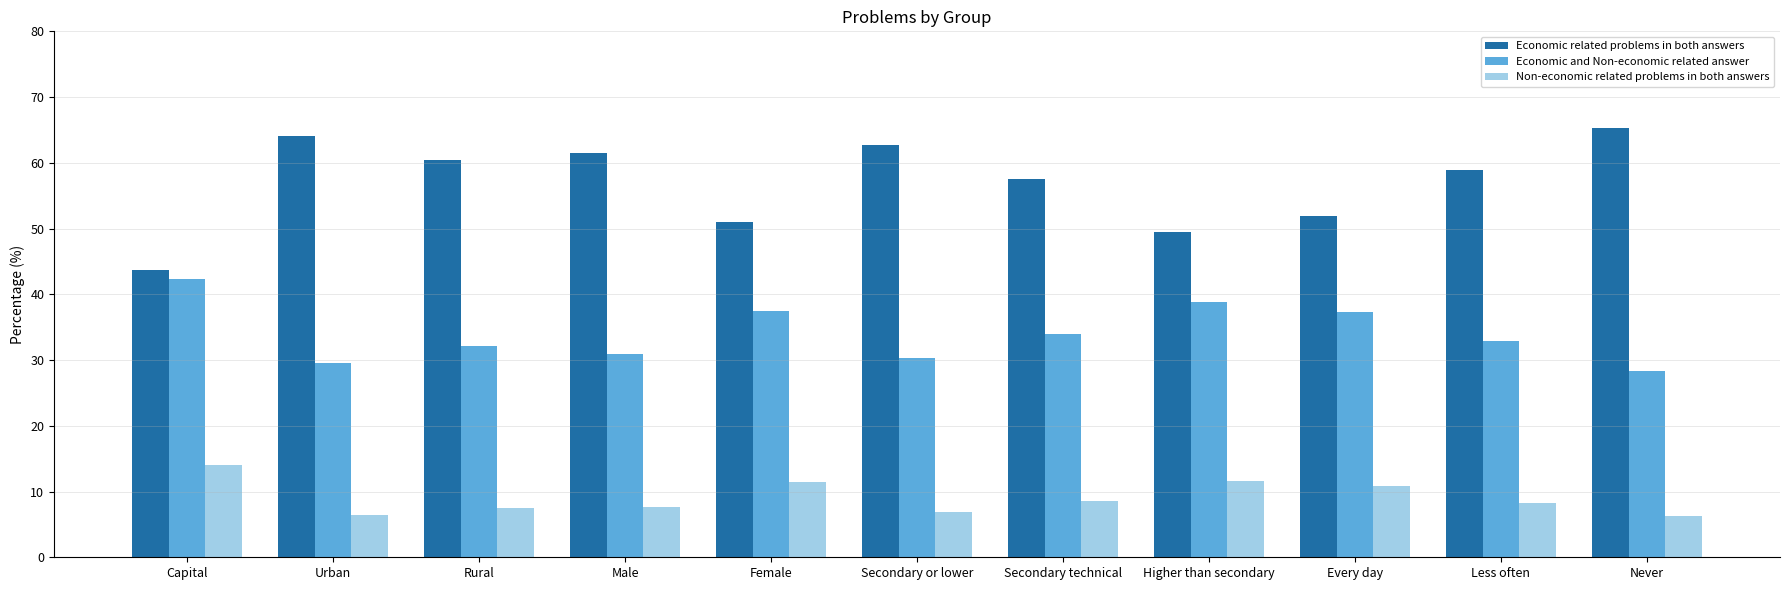

Is it true that Economic and Non-economic related answer equals 33.9 at Secondary technical?

True